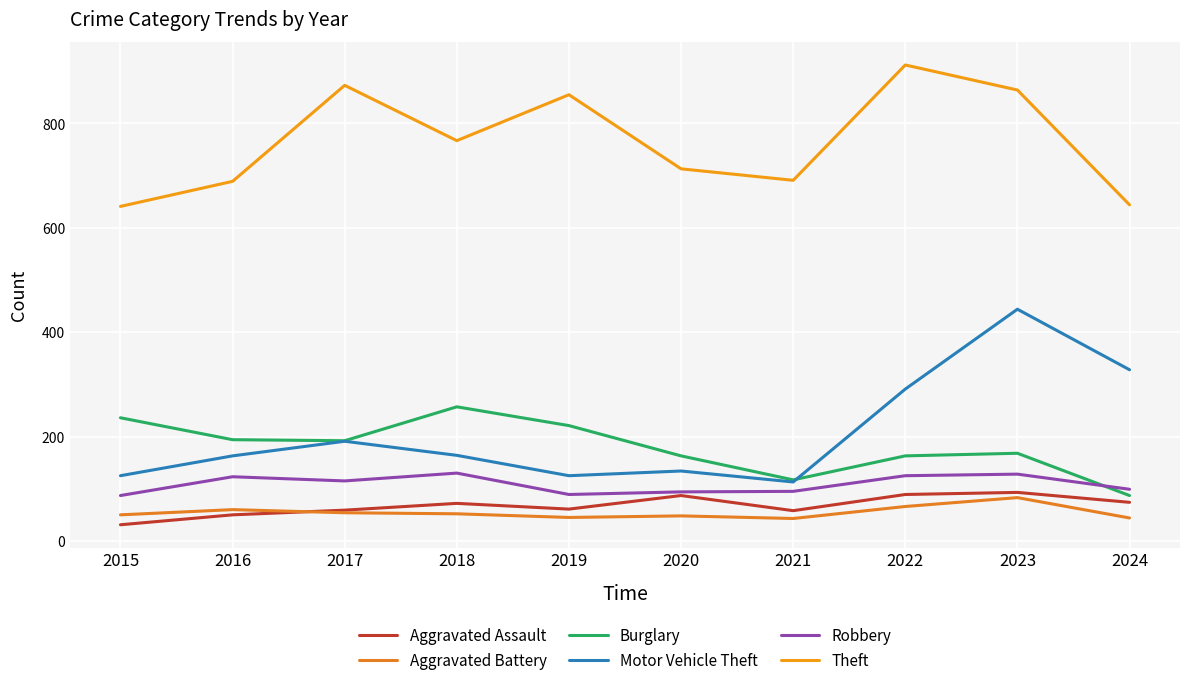

Reading left to right, transcribe all the data shown in this chart.

Aggravated Assault: 31	50	59	72	61	87	58	89	93	74
Aggravated Battery: 50	60	54	52	45	48	43	66	83	44
Burglary: 236	194	192	257	221	163	117	163	168	87
Motor Vehicle Theft: 125	163	191	164	125	134	113	291	444	328
Robbery: 87	123	115	130	89	94	95	125	128	99
Theft: 641	689	873	767	855	713	691	912	864	644